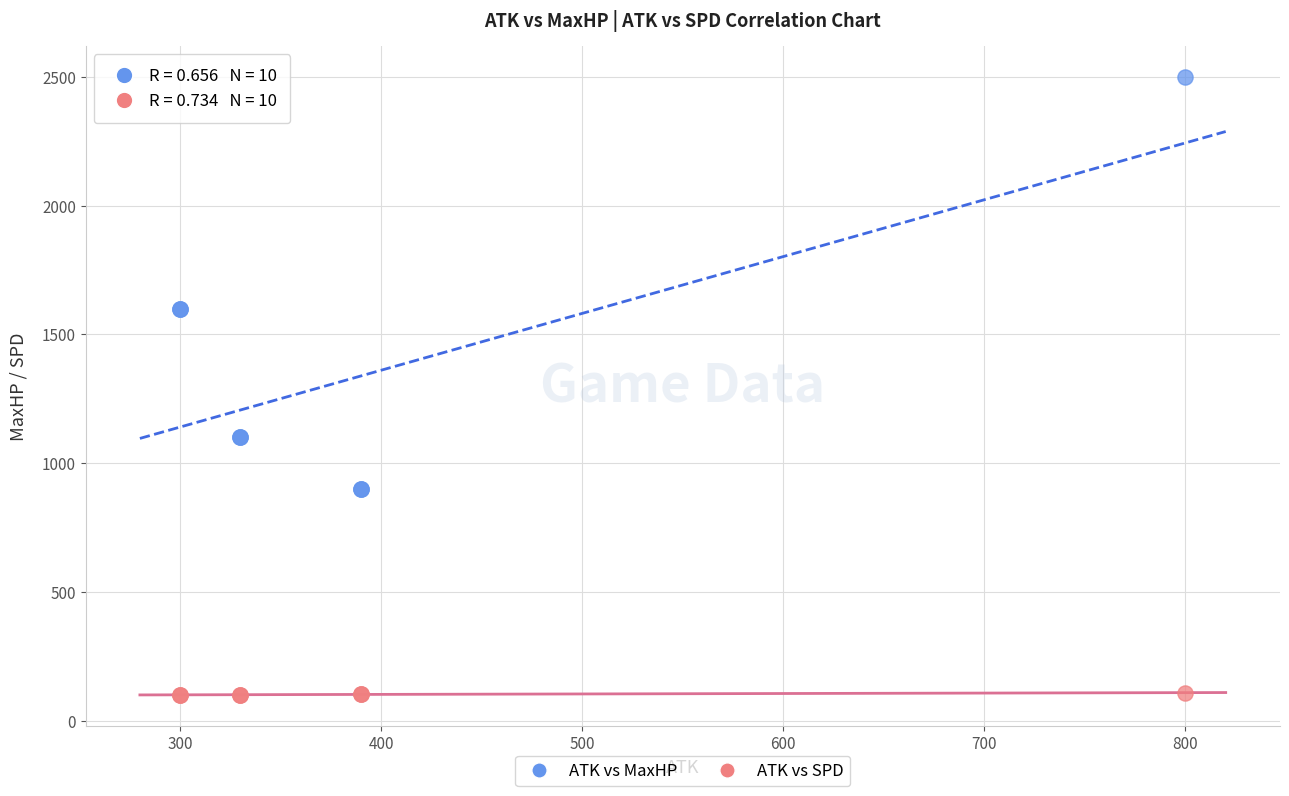

Which series reaches the minimum Y coordinate?

ATK vs SPD